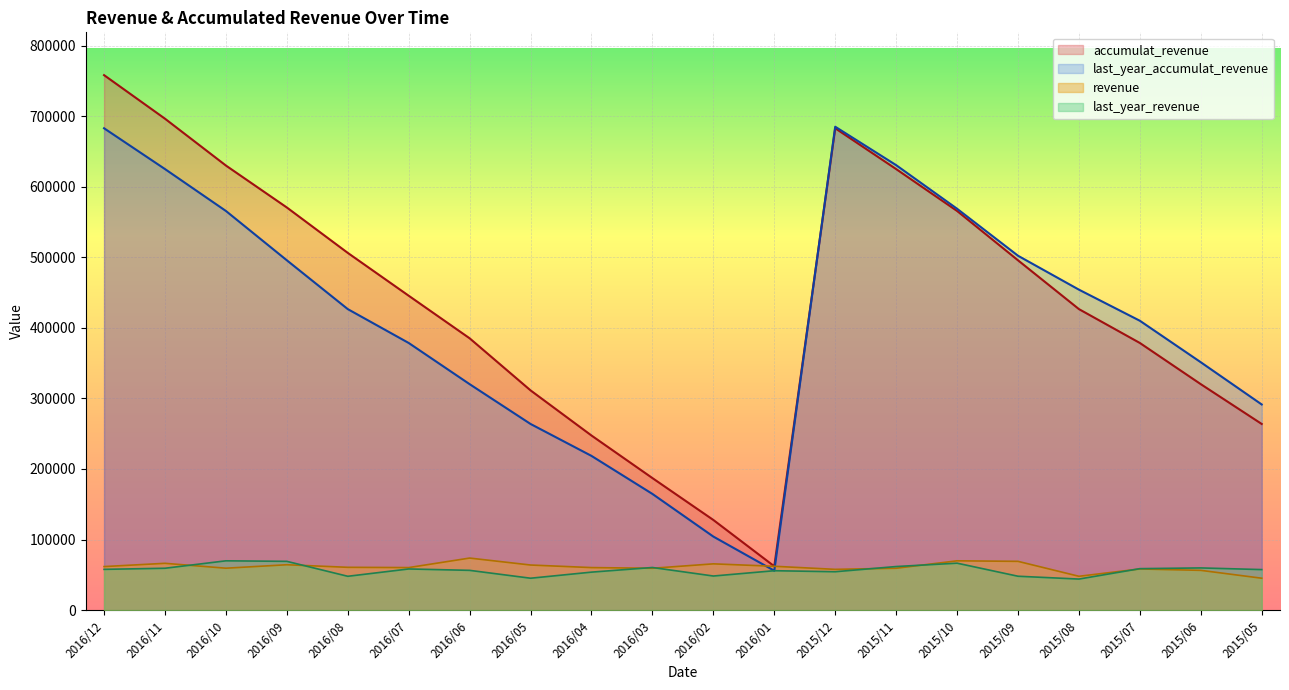

How many lines are shown in the chart?

4